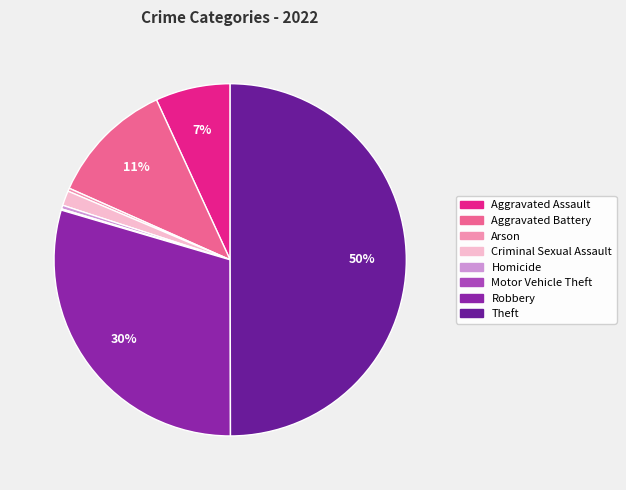

True or false: Arson accounts for 14% of the total.

False